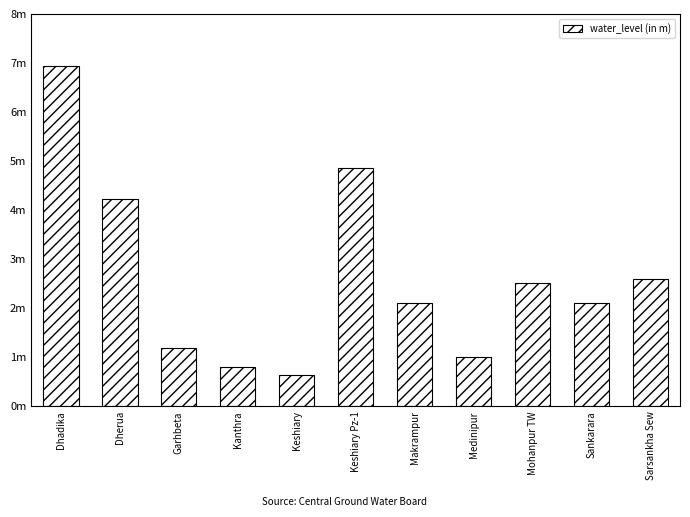

What is the greatest value displayed?

6.9